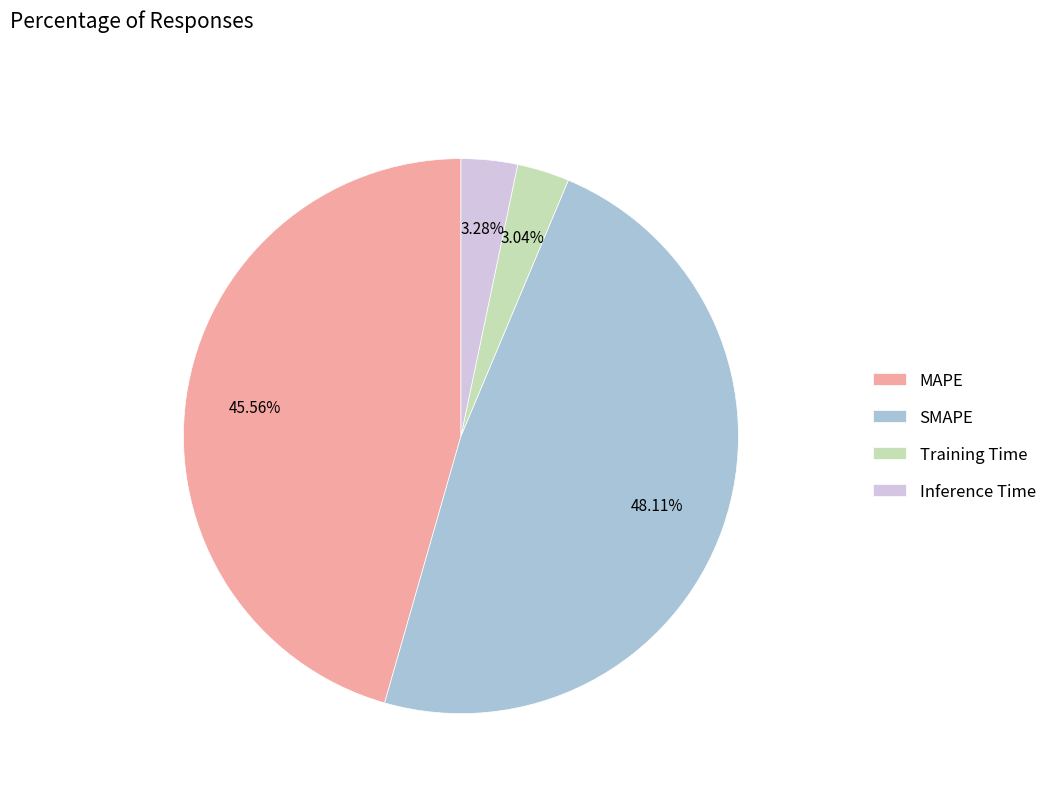

Which category has the biggest portion of the pie?

SMAPE